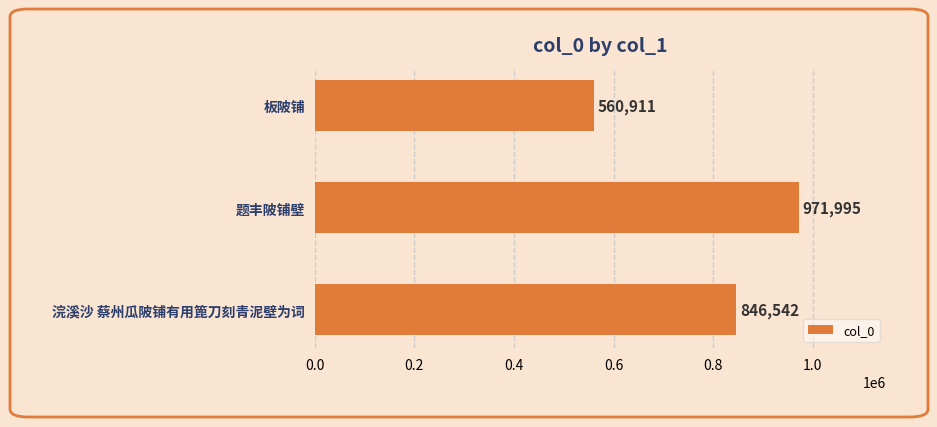

What is the change in value from 浣溪沙 蔡州瓜陂铺有用篦刀刻青泥壁为词 to 题丰陂铺壁?

+125453